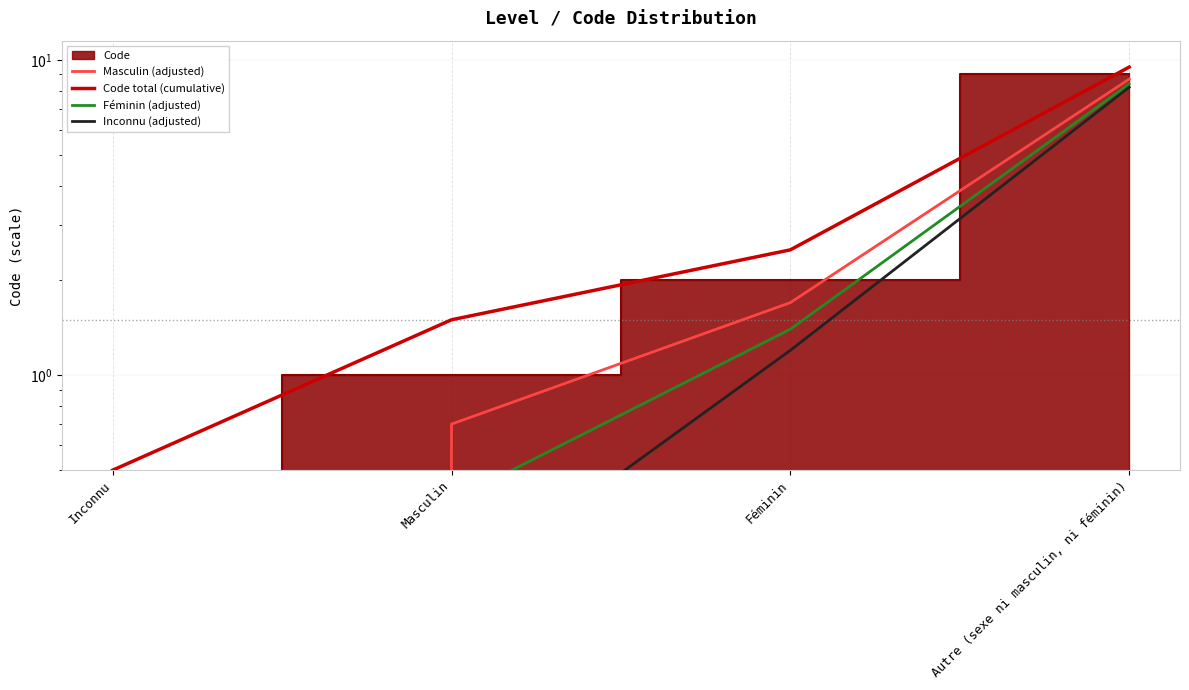

What position from the left is Inconnu?

1